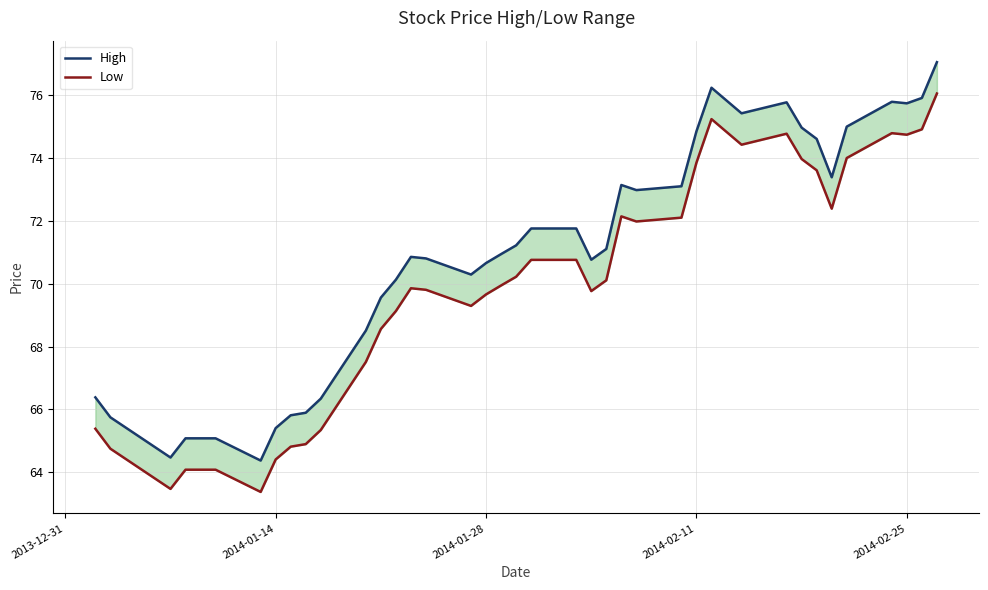

What is the greatest value displayed?

77.1